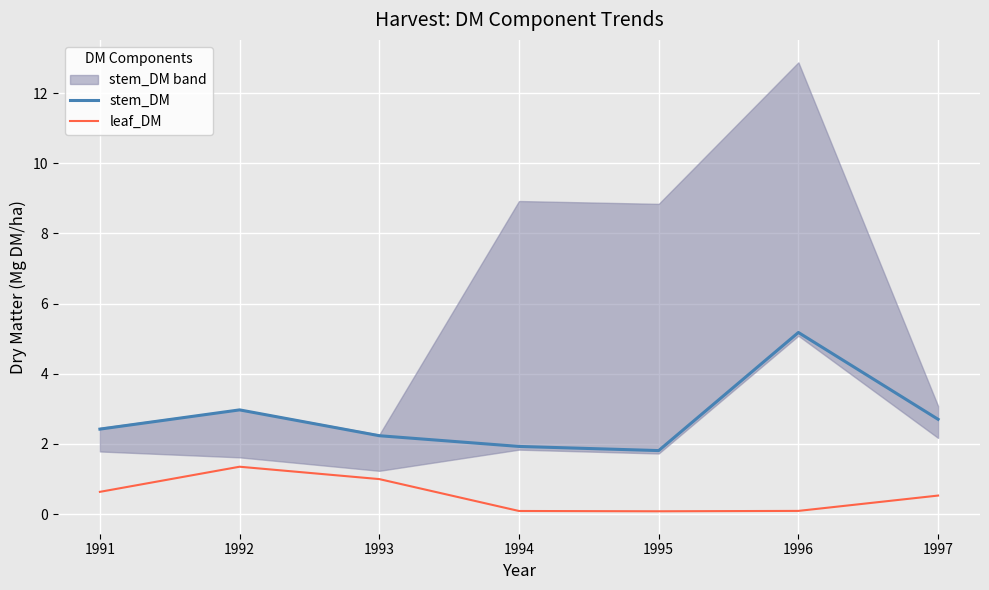

Between 1996 and 1992, which is larger?

1996